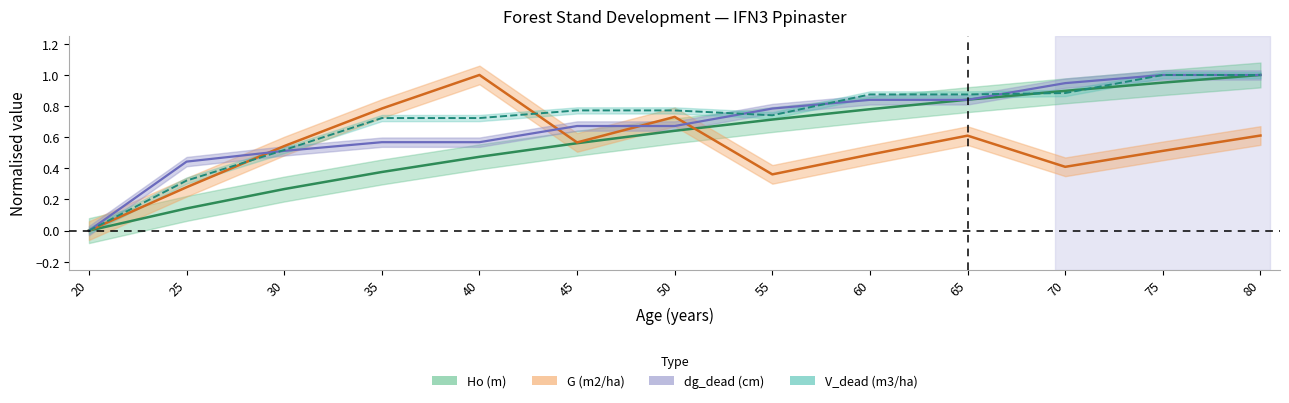

Between 80 and 20, which is larger?

80